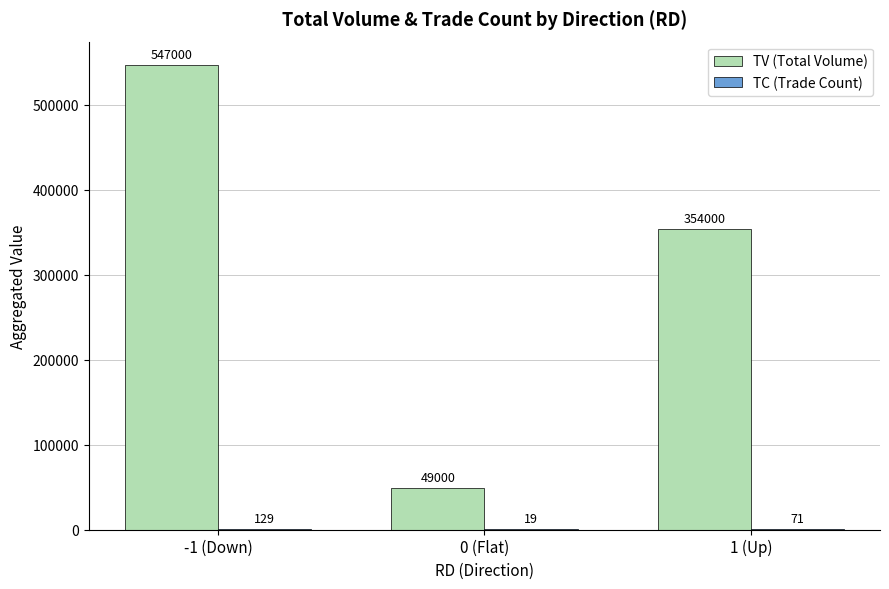

The value of TV (Total Volume) at -1 (Down) is 547000. True or false?

True